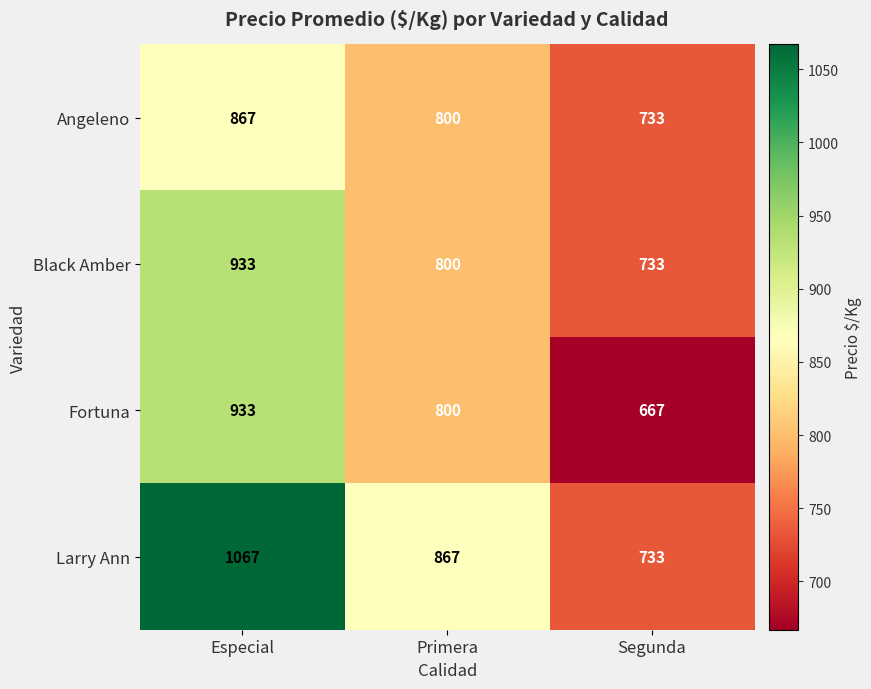

At which label does Larry Ann first exceed 867?

Especial